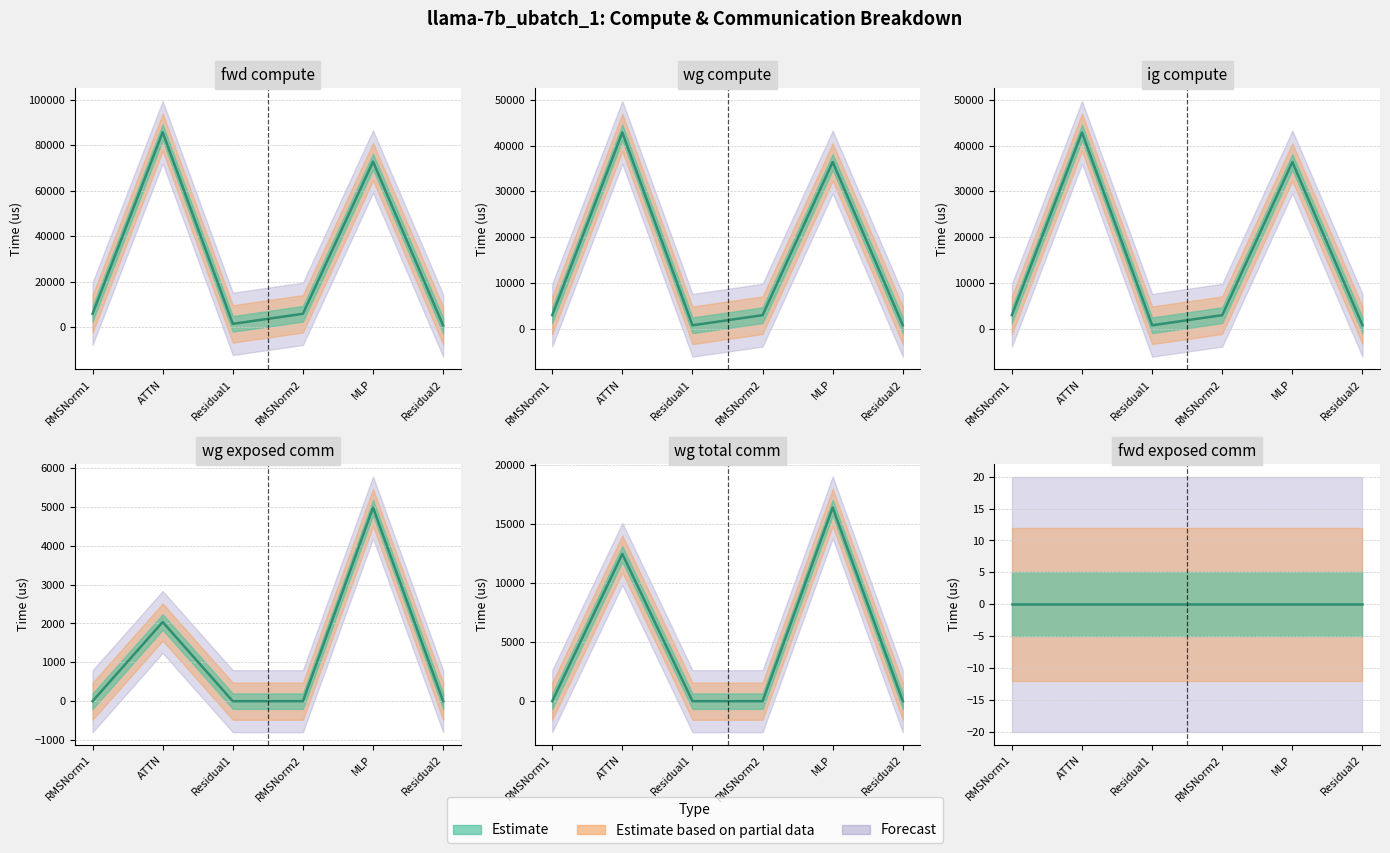

What is the difference between the second highest and minimum values in the wg exposed comm series?

2037.7